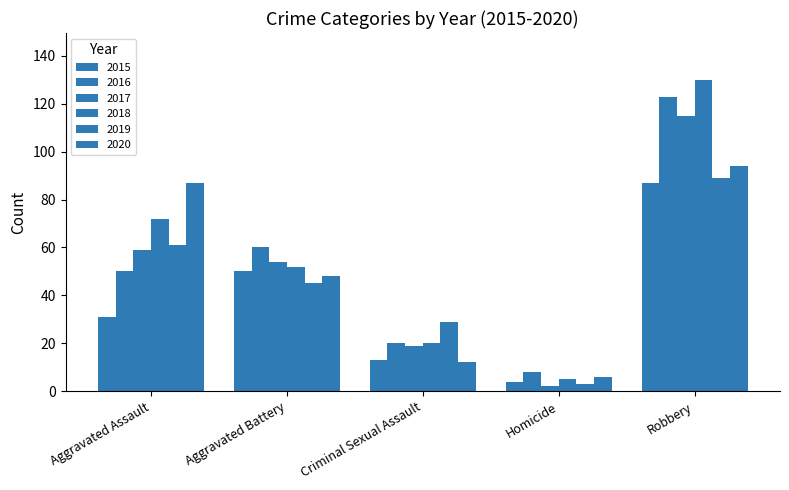

Rank the categories by 2017 value from highest to lowest.

Robbery, Aggravated Assault, Aggravated Battery, Criminal Sexual Assault, Homicide